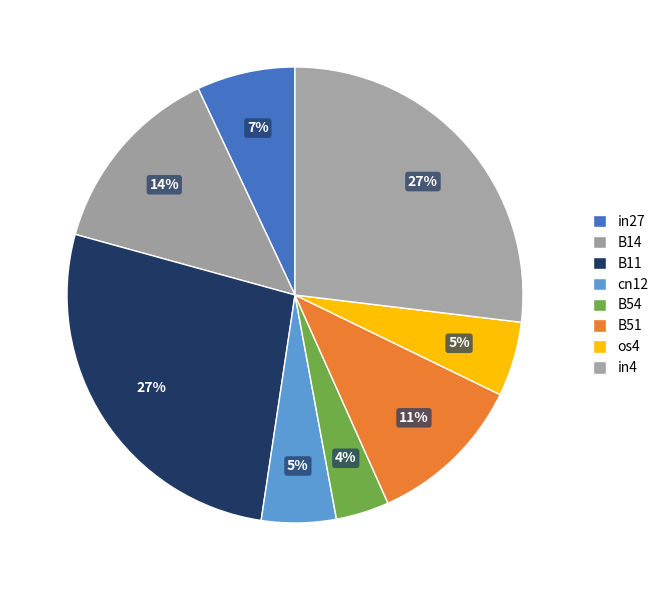

Rank the categories by value from highest to lowest.

B11, in4, B14, B51, in27, cn12, os4, B54